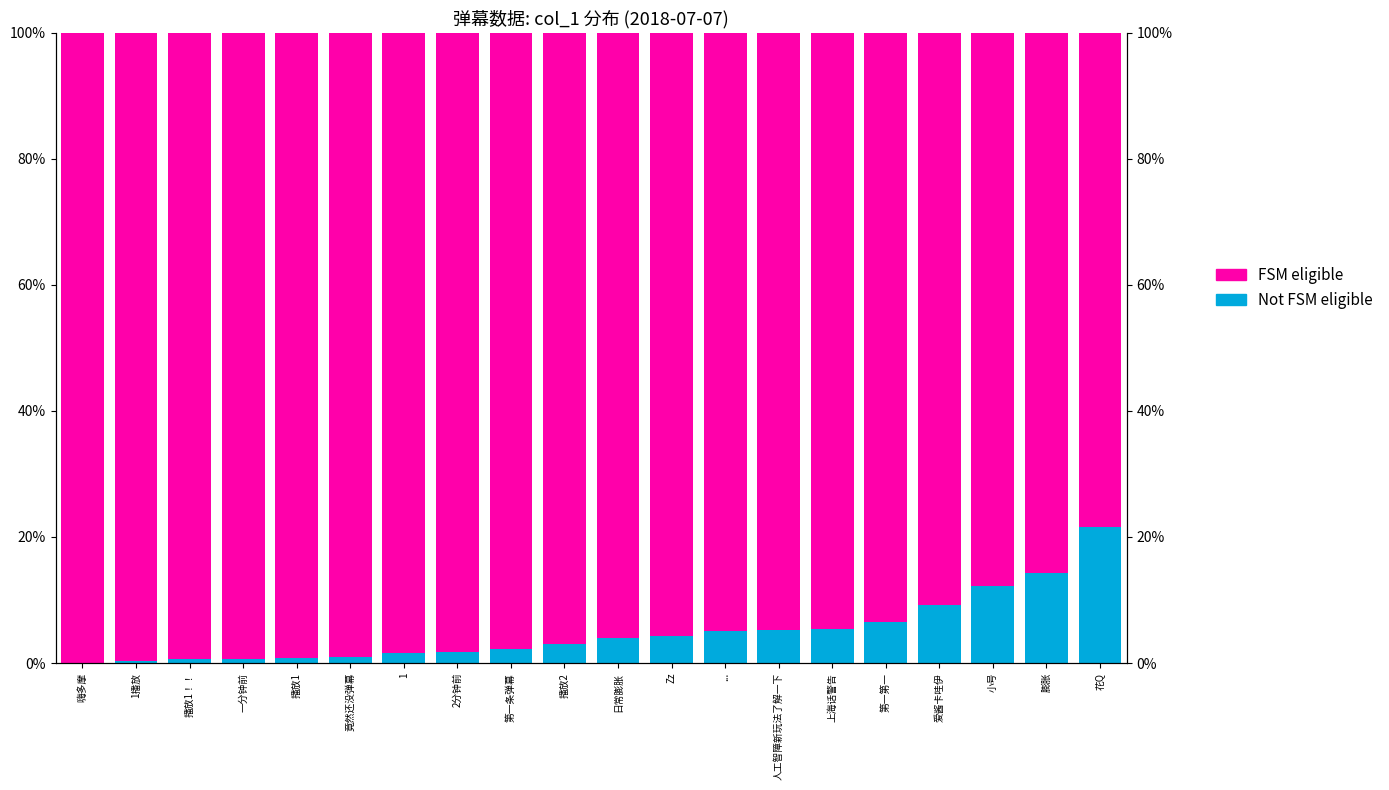

What is the difference between the highest and lowest values at 竟然还没弹幕?

1.0